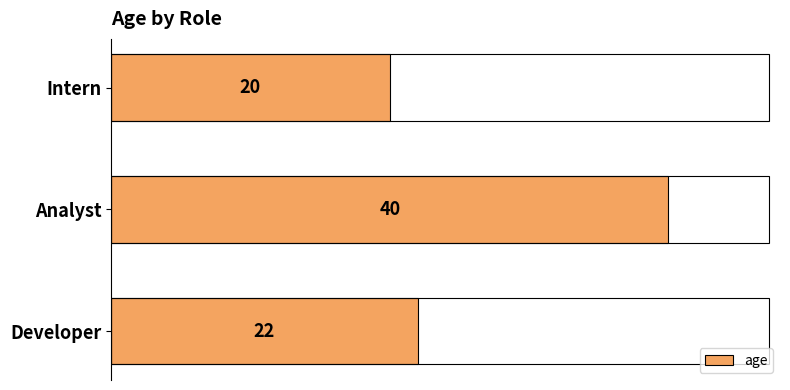

Reading bottom to top, list all the values displayed in this chart.

Developer=22	Analyst=40	Intern=20